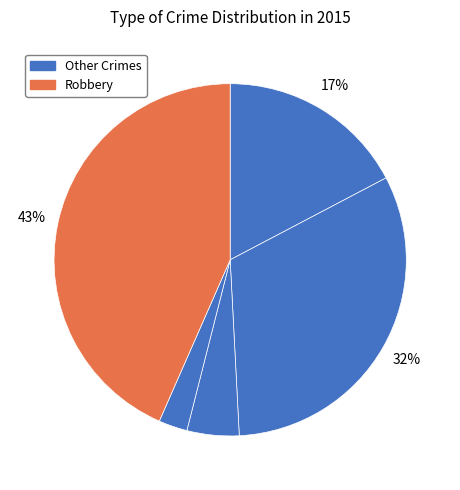

How many slices are in this pie chart?

5